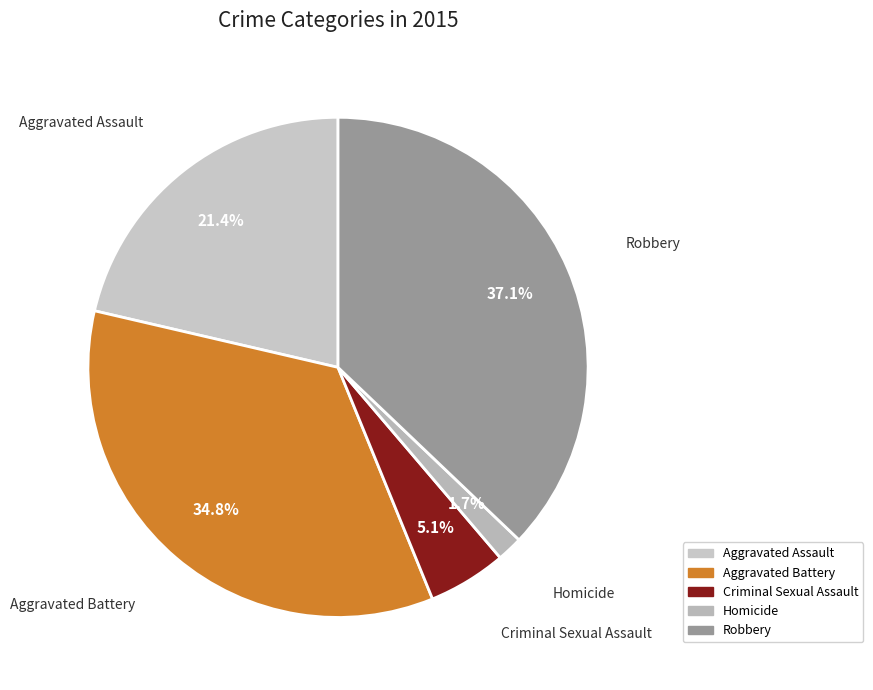

Does Homicide account for over 50% of the chart?

No